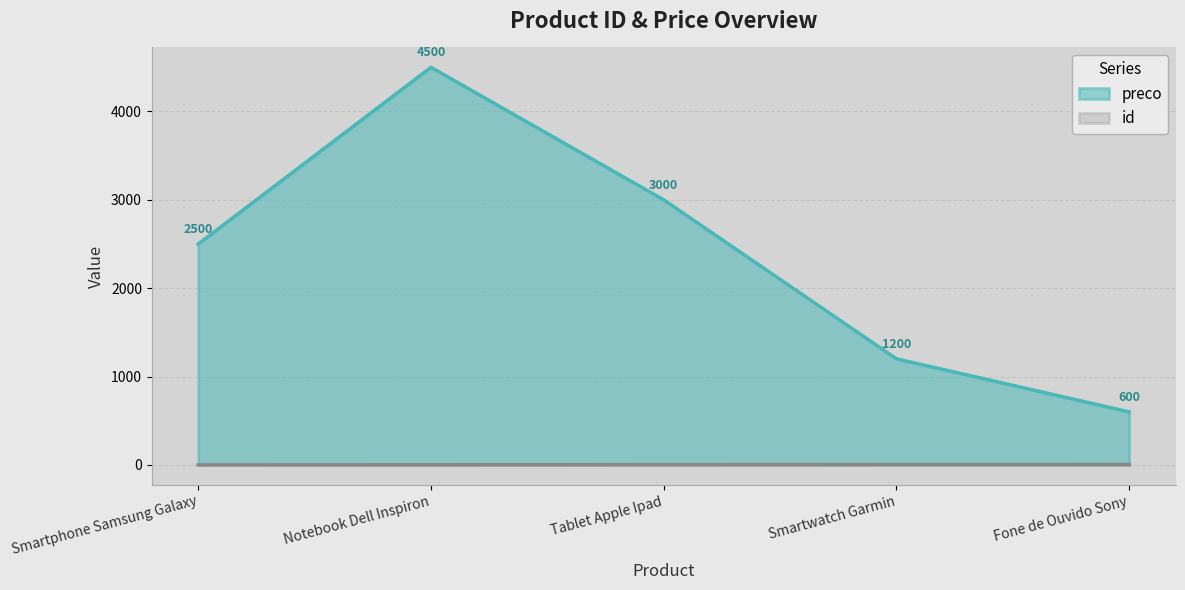

Reading right to left, what are all the values shown in this chart?

id: Fone de Ouvido Sony=4	Smartwatch Garmin=3	Tablet Apple Ipad=2	Notebook Dell Inspiron=1	Smartphone Samsung Galaxy=0
preco: Fone de Ouvido Sony=600	Smartwatch Garmin=1200	Tablet Apple Ipad=3000	Notebook Dell Inspiron=4500	Smartphone Samsung Galaxy=2500